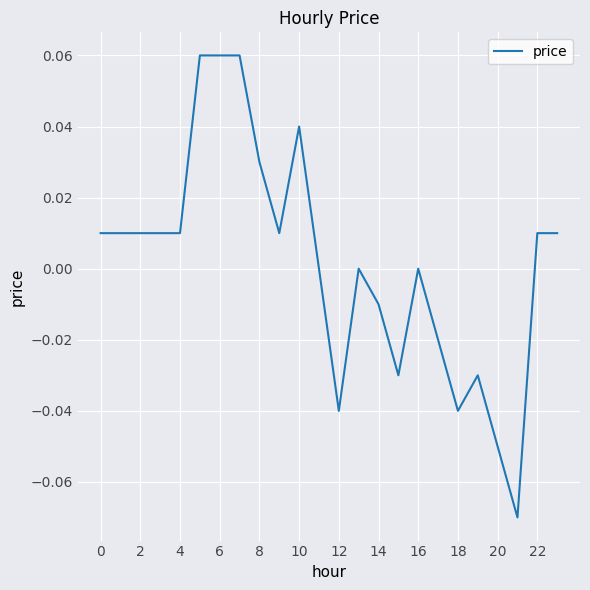

Is this an area chart (filled region under the line)?

No